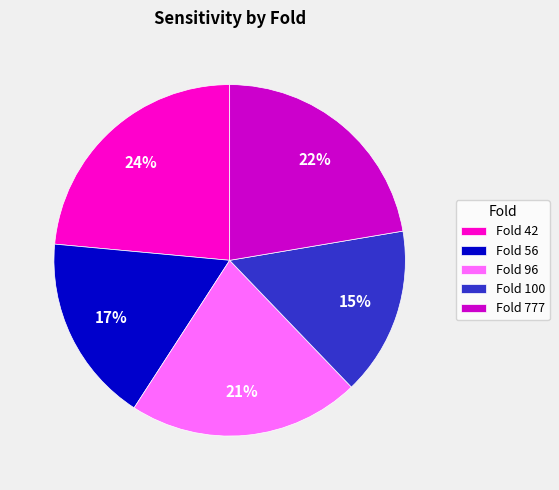

Is there a majority slice in this chart?

No